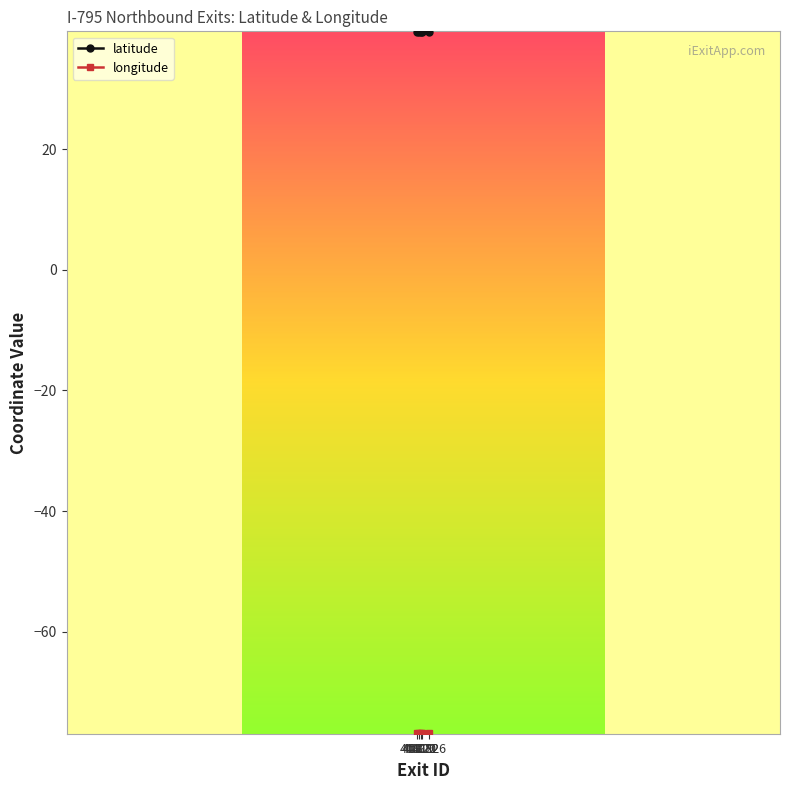

Does the chart display data point markers on the line(s)?

Yes